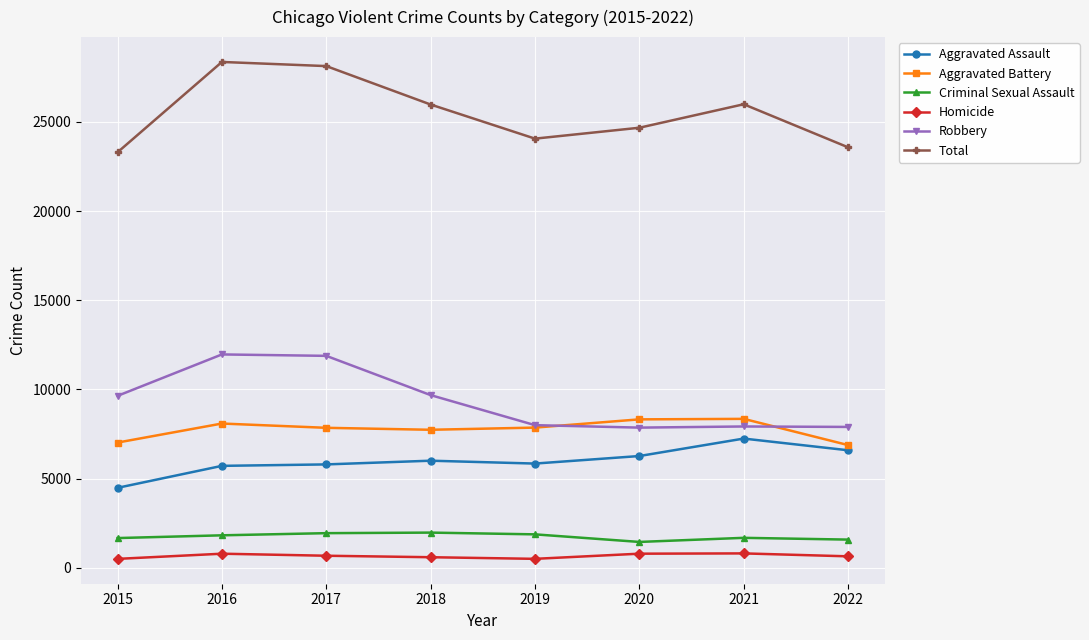

The Robbery series shows 21293 at 2016. True or false?

False